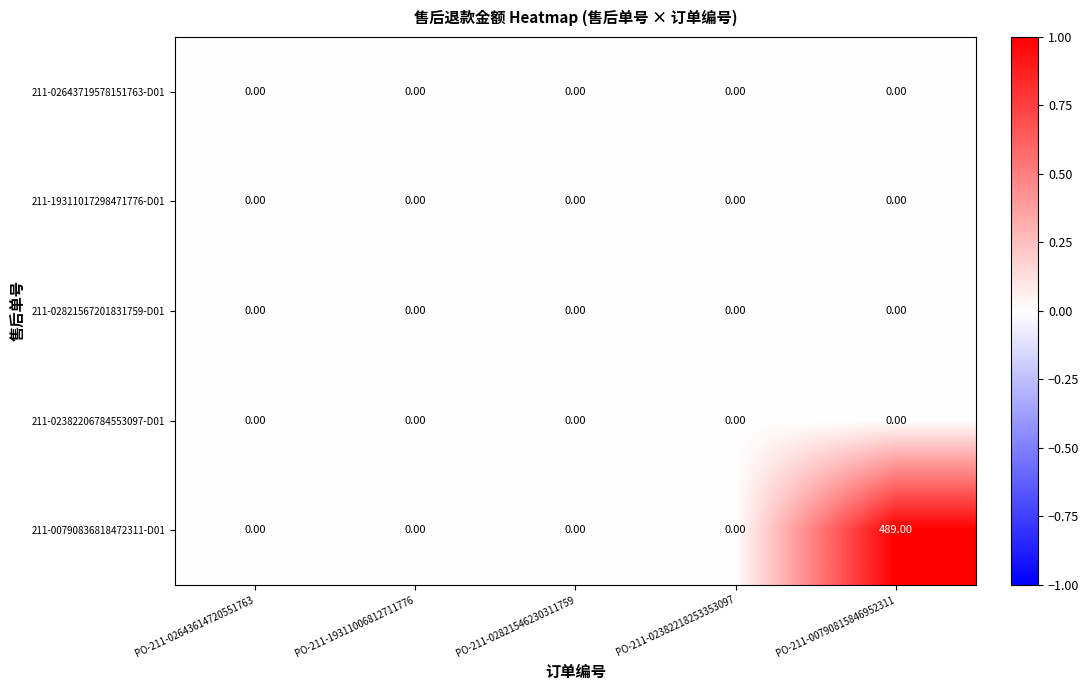

Which series has the largest range (max minus min)?

211-00790836818472311-D01